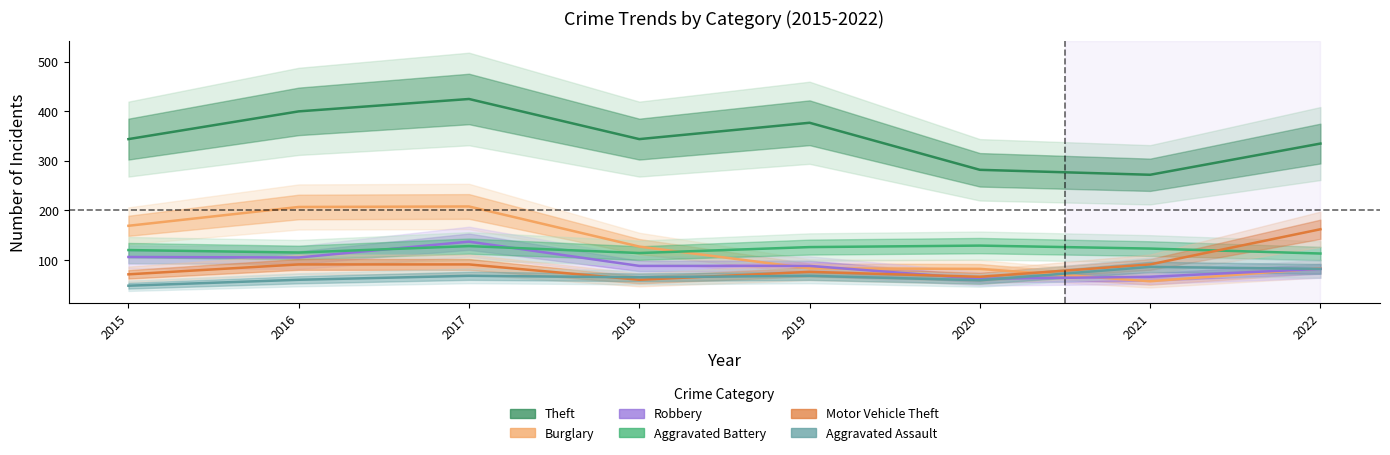

What is the minimum value for Theft?

272